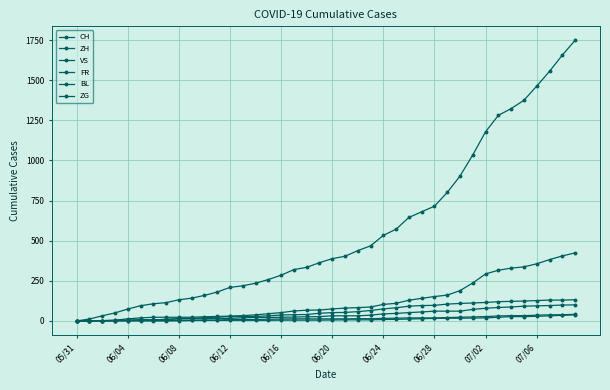

Reading right to left, list all the values displayed in this chart.

CH: 1748	1656	1555	1463	1375	1323	1281	1179	1035	903	801	715	680	645	572	533	468	438	403	388	363	334	320	285	258	235	219	209	180	159	142	132	114	107	95	74	50	32	12	0
ZH: 424	405	382	356	337	329	316	293	237	189	161	152	141	129	110	103	87	83	80	75	68	67	62	52	45	38	33	30	28	26	23	23	23	23	19	13	5	2	0	0
VS: 132	130	130	127	124	122	120	115	112	109	105	97	96	92	82	75	65	58	53	52	48	40	39	37	32	28	28	28	24	20	16	15	10	7	7	4	2	2	1	0
FR: 100	99	96	94	92	87	84	79	72	61	61	61	56	52	47	44	36	32	32	32	27	26	24	23	22	22	20	16	16	15	13	13	9	7	7	5	3	2	0	0
BL: 38	35	32	29	27	27	23	19	18	17	17	16	14	12	10	9	7	7	7	6	5	5	5	5	4	4	4	4	4	4	3	3	3	3	3	2	2	1	1	0
ZG: 41	39	38	36	33	33	31	27	25	23	21	19	19	19	17	16	14	14	13	13	13	13	13	12	11	9	9	9	5	5	3	1	0	0	0	0	0	0	0	0